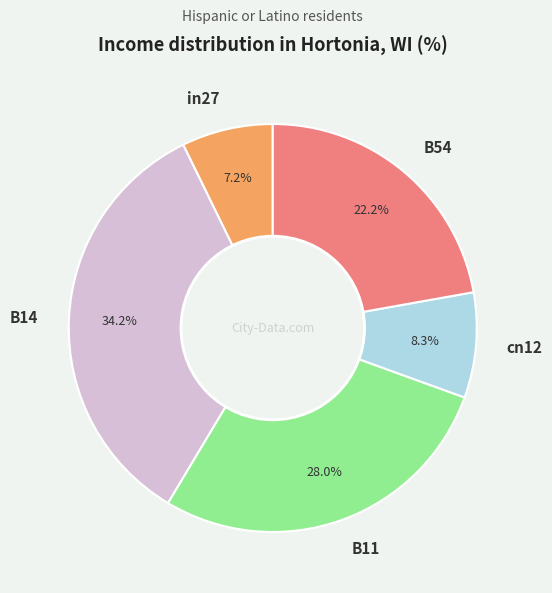

Count the number of slices in the pie.

5